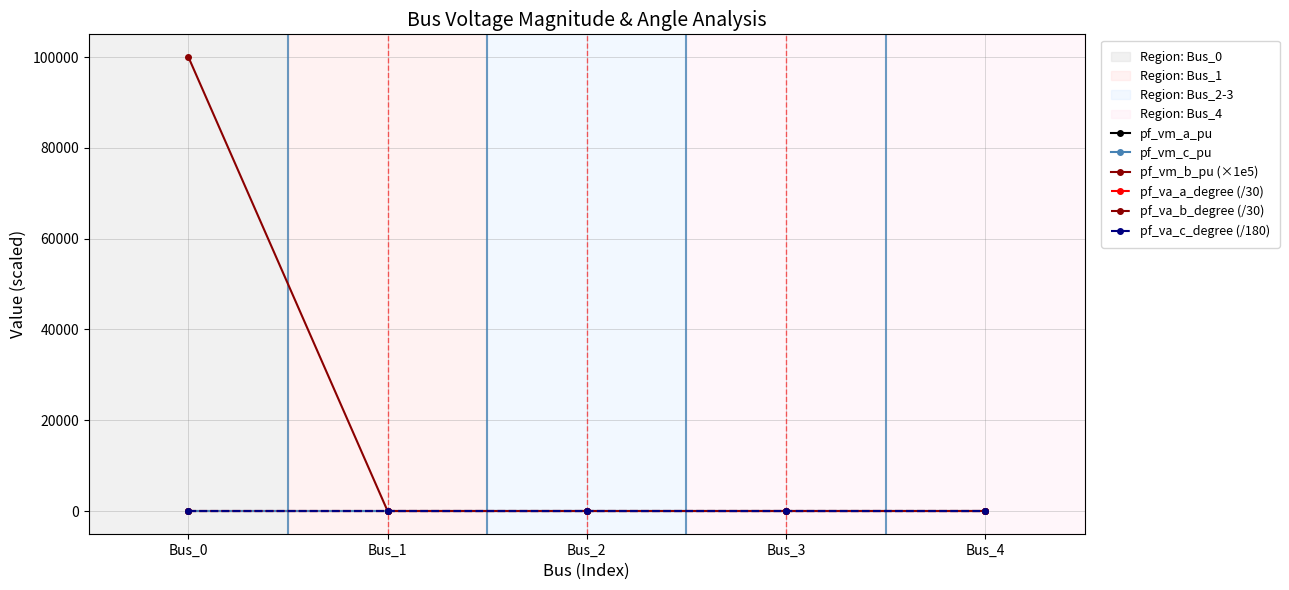

Which series has the largest total across all categories?

pf_vm_b_pu (×1e5)